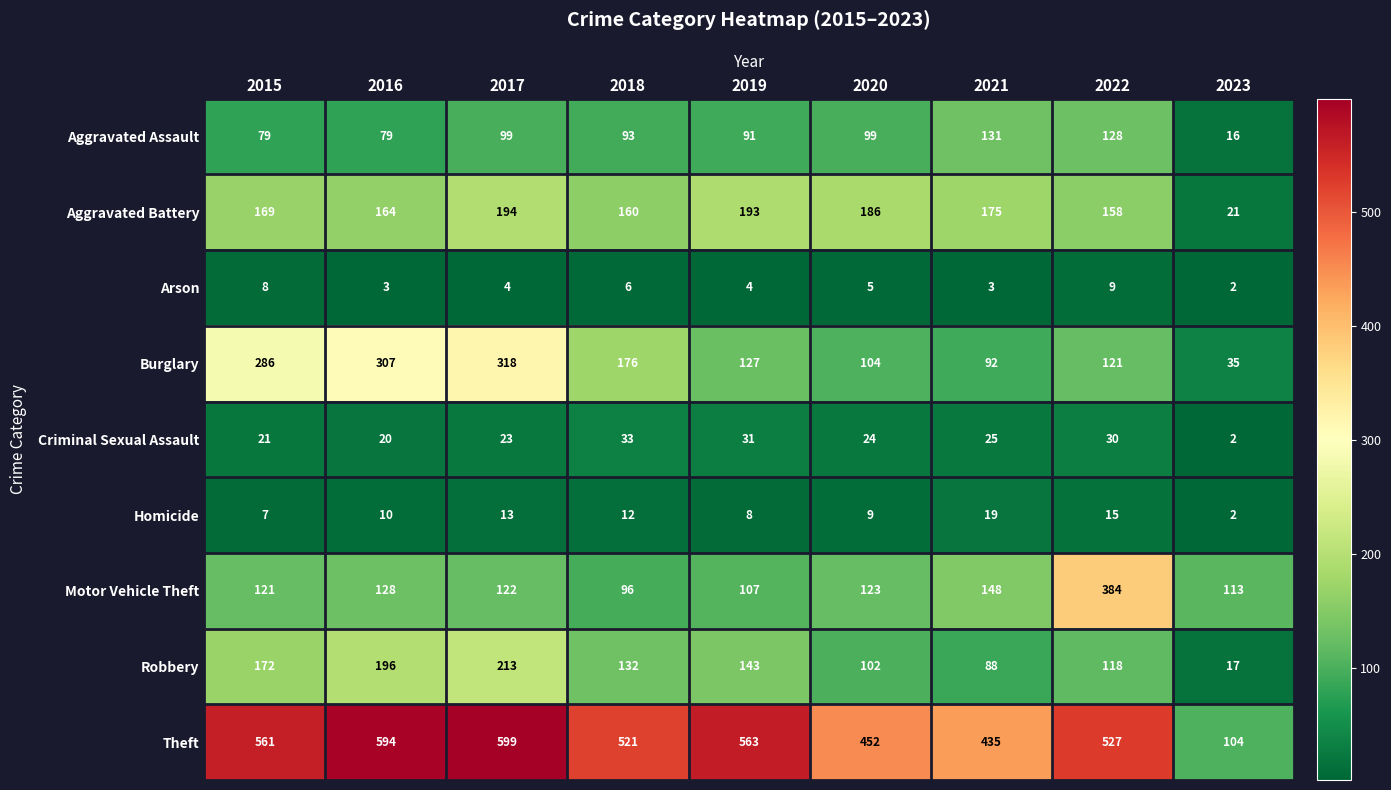

Where does the Burglary series first go above 127?

2015